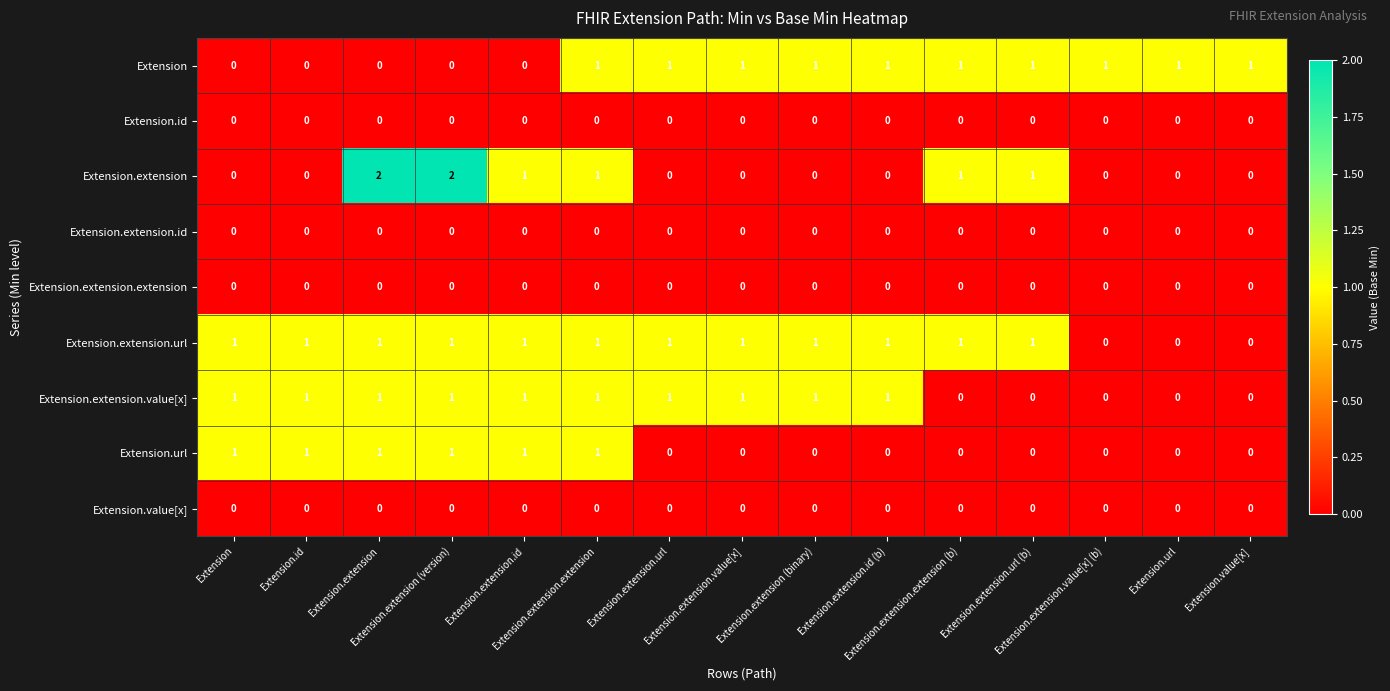

What is the total value across all series at Extension.extension.id?

4